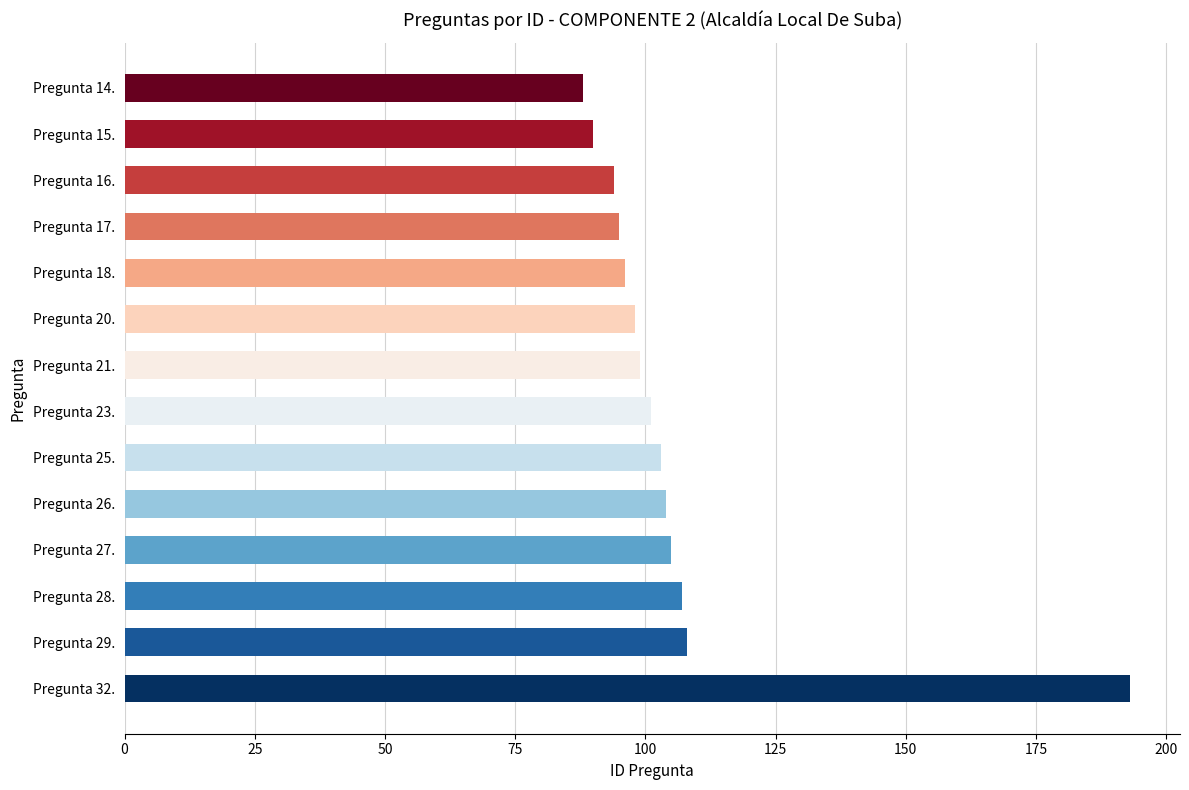

What is the maximum value shown in the chart?

193